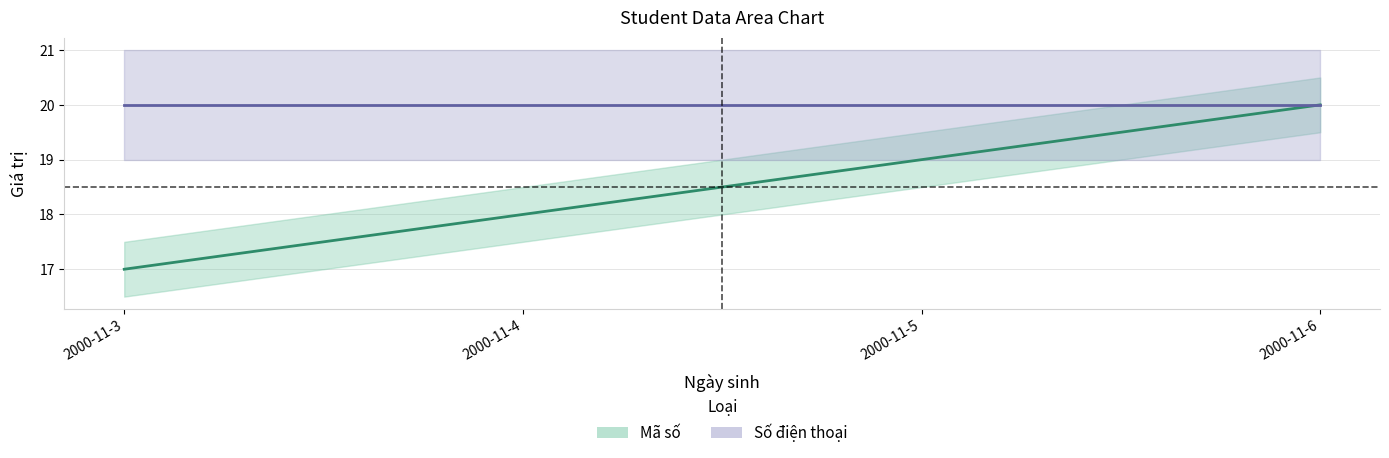

Is it true that the value at 2000-11-4 is 18?

True